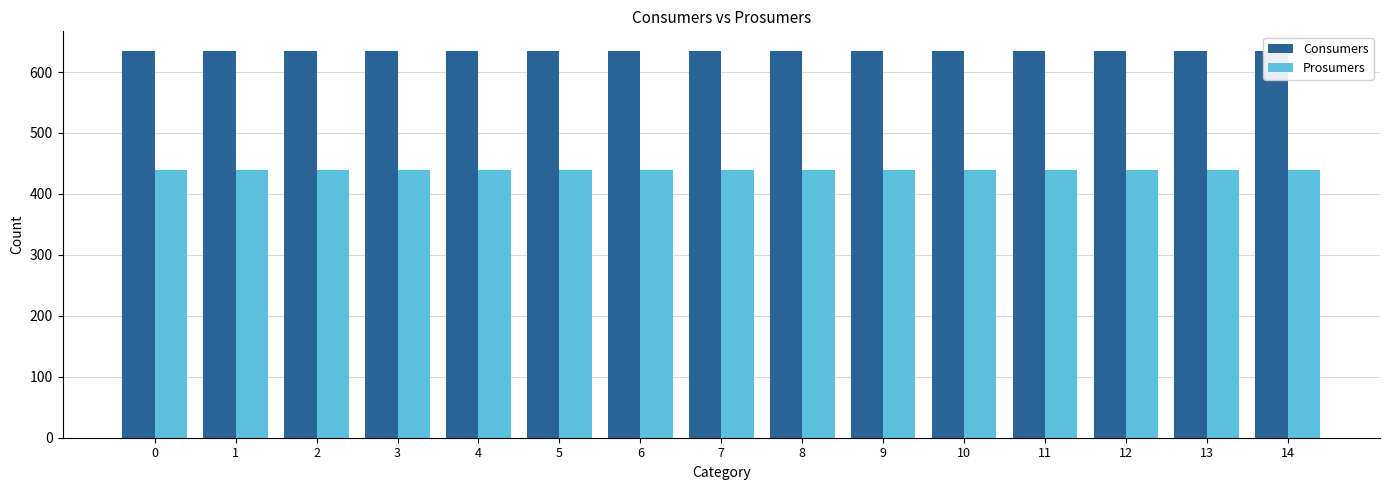

What is the value of the Consumers bar at the 9th from the left?

635